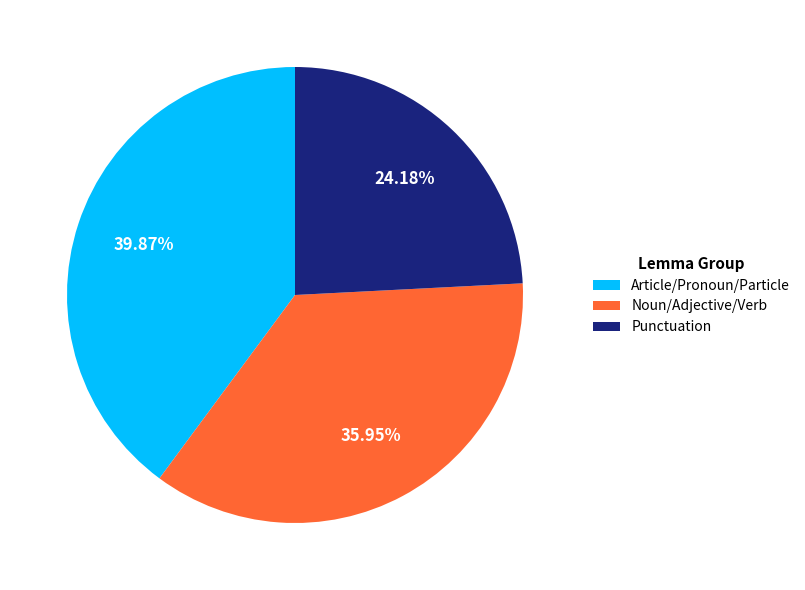

Count the number of slices in the pie.

3